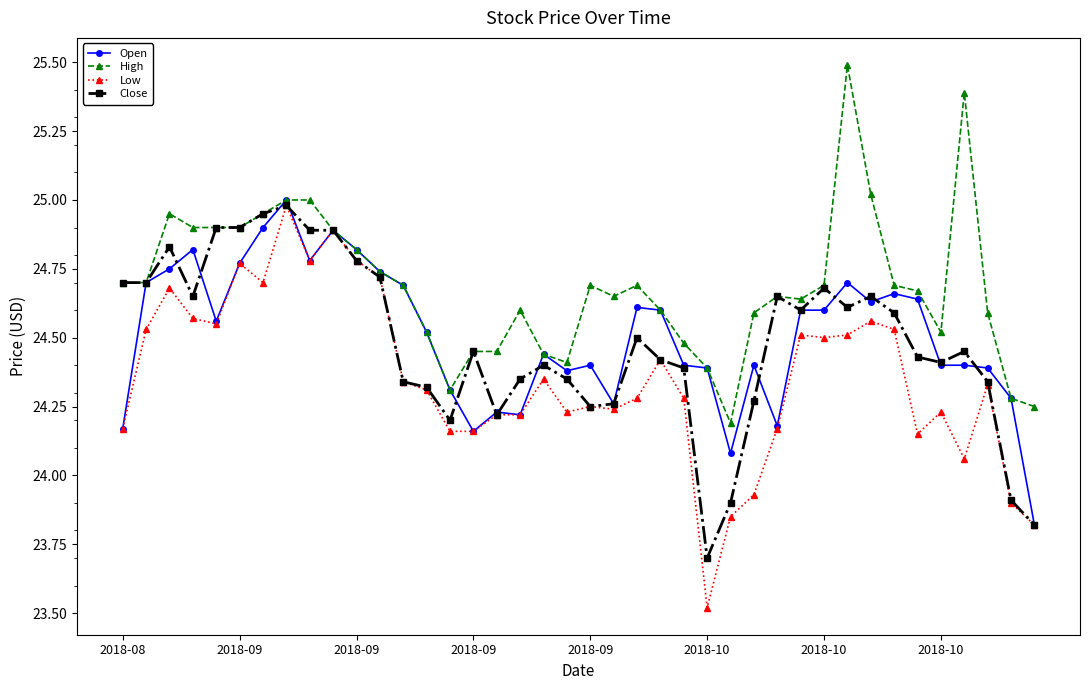

Is this an area chart (filled region under the line)?

No